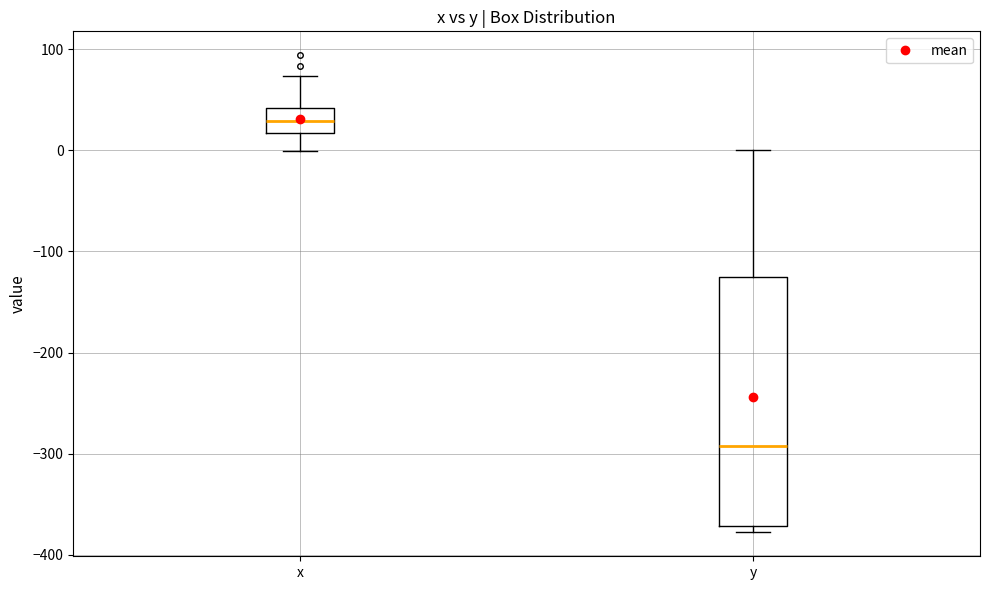

Which box is the tallest, from its lower edge to its upper edge?

y